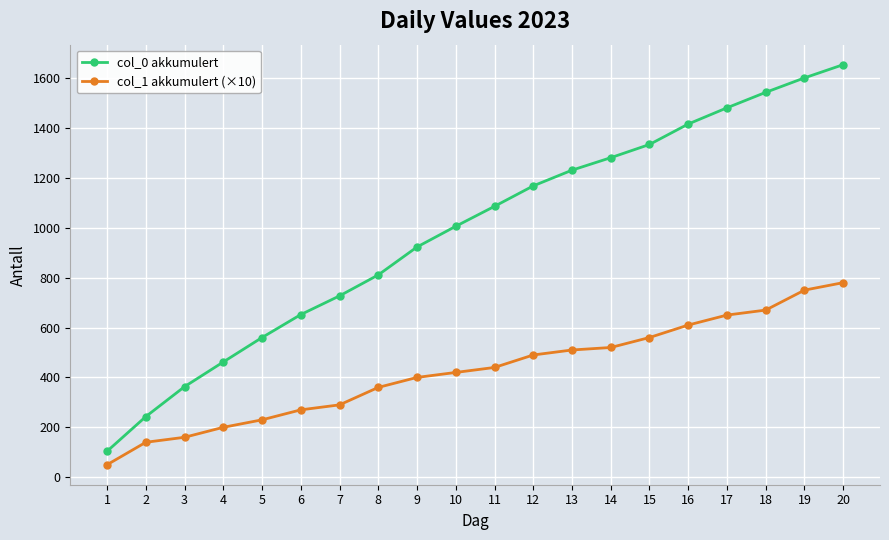

List the series in order of their peak value, highest first.

col_0 akkumulert, col_1 akkumulert (×10)